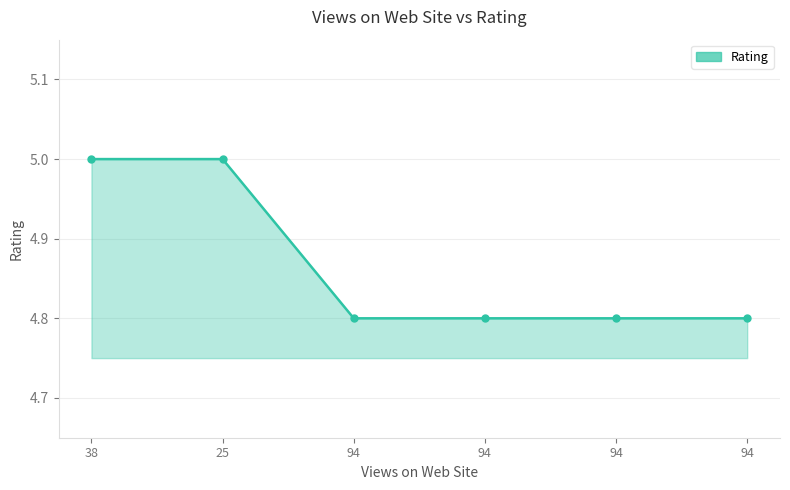

Is it true that the value at 94 is 1.3?

False